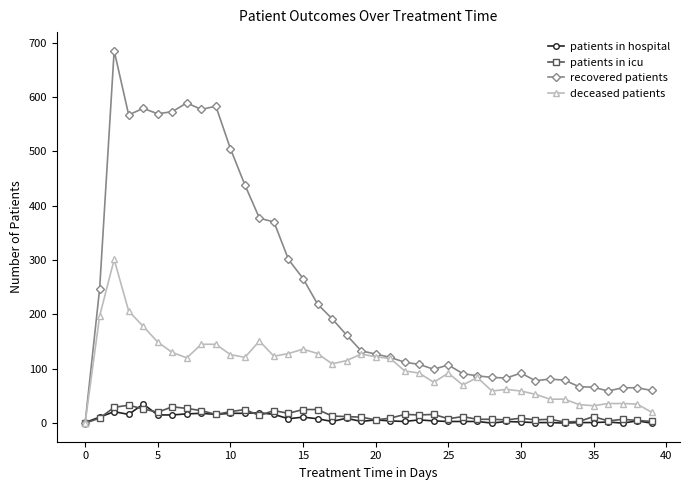

True or false: patients in hospital has more than 1 interior local peaks.

True